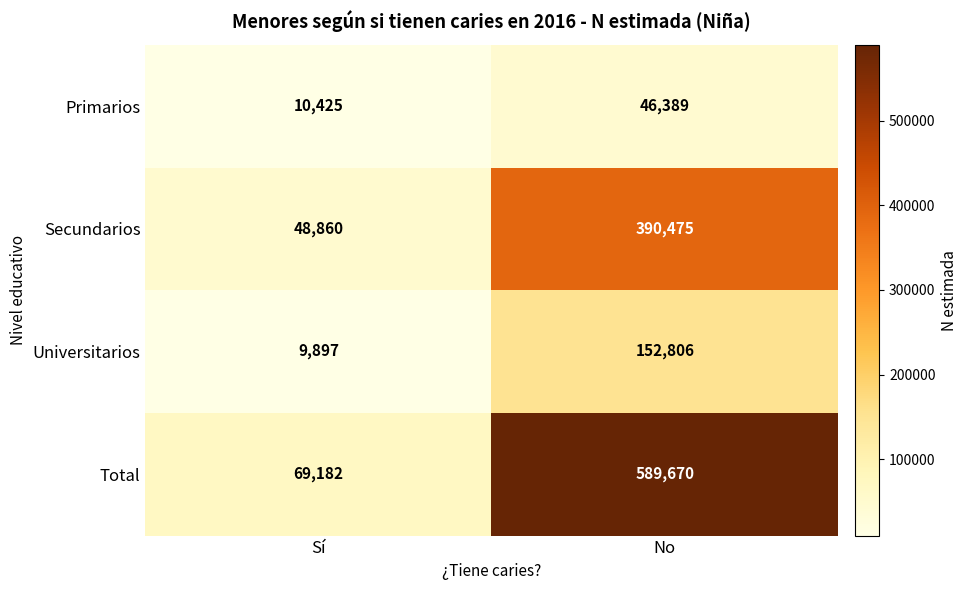

Between Sí and No, which series saw the biggest shift?

Total